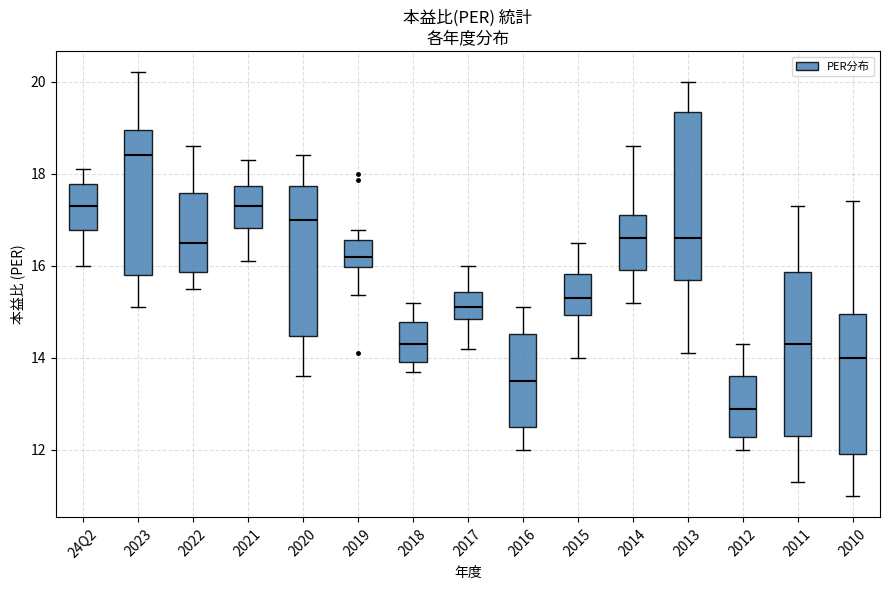

Reading left to right, read every box against the y-axis: the position of its median line, the range the box covers, and the ends of its whiskers. The values are not printed on the chart, so give them approximately, as read against the axis.

24Q2: median 17.4, box 16.8 to 17.8, whiskers 16.0 to 18.2
2023: median 18.4, box 15.8 to 19.0, whiskers 15.2 to 20.2
2022: median 16.6, box 15.8 to 17.6, whiskers 15.6 to 18.6
2021: median 17.4, box 16.8 to 17.8, whiskers 16.2 to 18.4
2020: median 17.0, box 14.4 to 17.8, whiskers 13.6 to 18.4
2019: median 16.2, box 16.0 to 16.6, whiskers 15.4 to 16.8
2018: median 14.4, box 14.0 to 14.8, whiskers 13.8 to 15.2
2017: median 15.2, box 14.8 to 15.4, whiskers 14.2 to 16.0
2016: median 13.6, box 12.4 to 14.6, whiskers 12.0 to 15.2
2015: median 15.4, box 15.0 to 15.8, whiskers 14.0 to 16.6
2014: median 16.6, box 16.0 to 17.0, whiskers 15.2 to 18.6
2013: median 16.6, box 15.6 to 19.4, whiskers 14.2 to 20.0
2012: median 13.0, box 12.2 to 13.6, whiskers 12.0 to 14.4
2011: median 14.4, box 12.4 to 15.8, whiskers 11.4 to 17.4
2010: median 14.0, box 12.0 to 15.0, whiskers 11.0 to 17.4